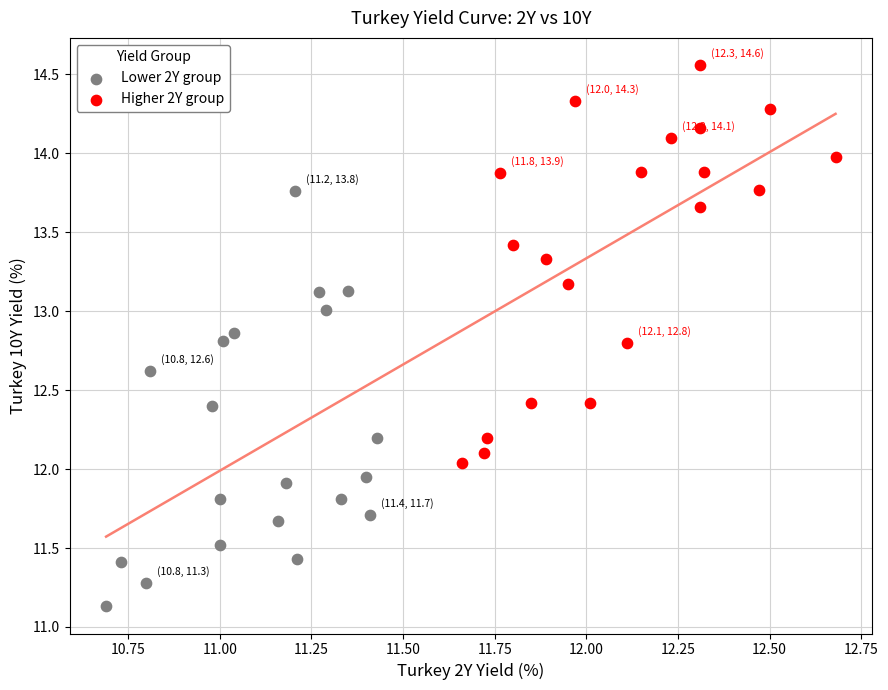

Which series reaches the maximum Y coordinate?

Higher 2Y group